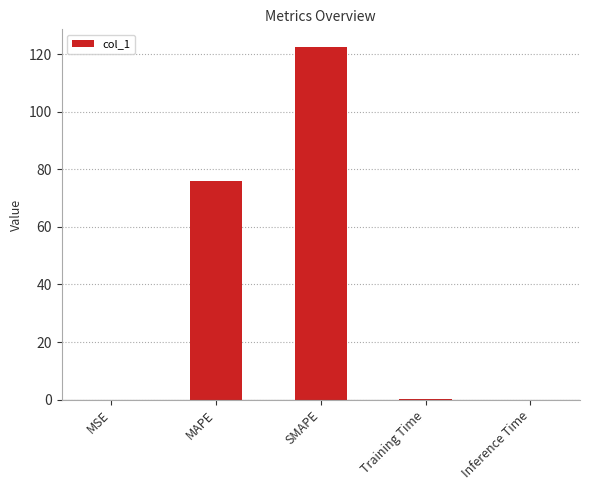

Which category has the highest value across all series?

SMAPE